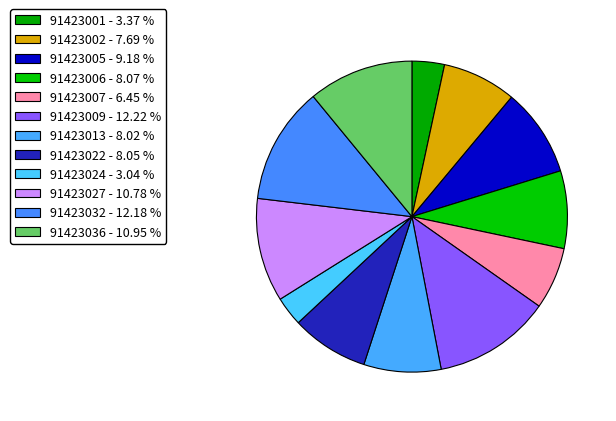

Rank the categories by value from lowest to highest.

91423024, 91423001, 91423007, 91423002, 91423013, 91423022, 91423006, 91423005, 91423027, 91423036, 91423032, 91423009